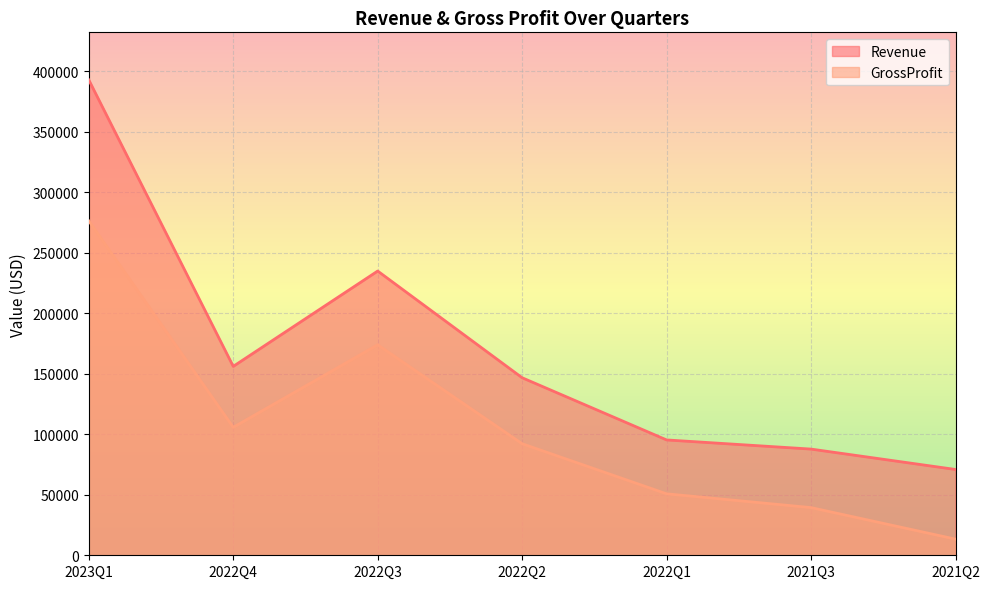

How many interior local peaks does the GrossProfit series have?

1